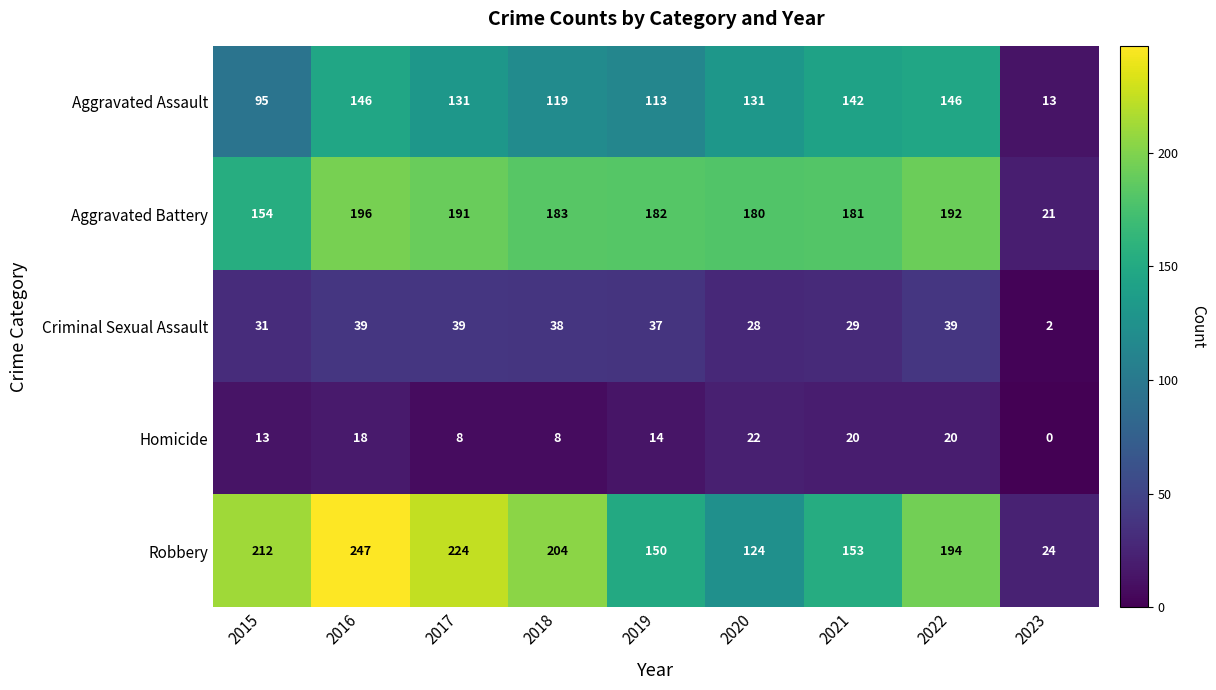

What is the difference between the highest and lowest values at 2022?

174